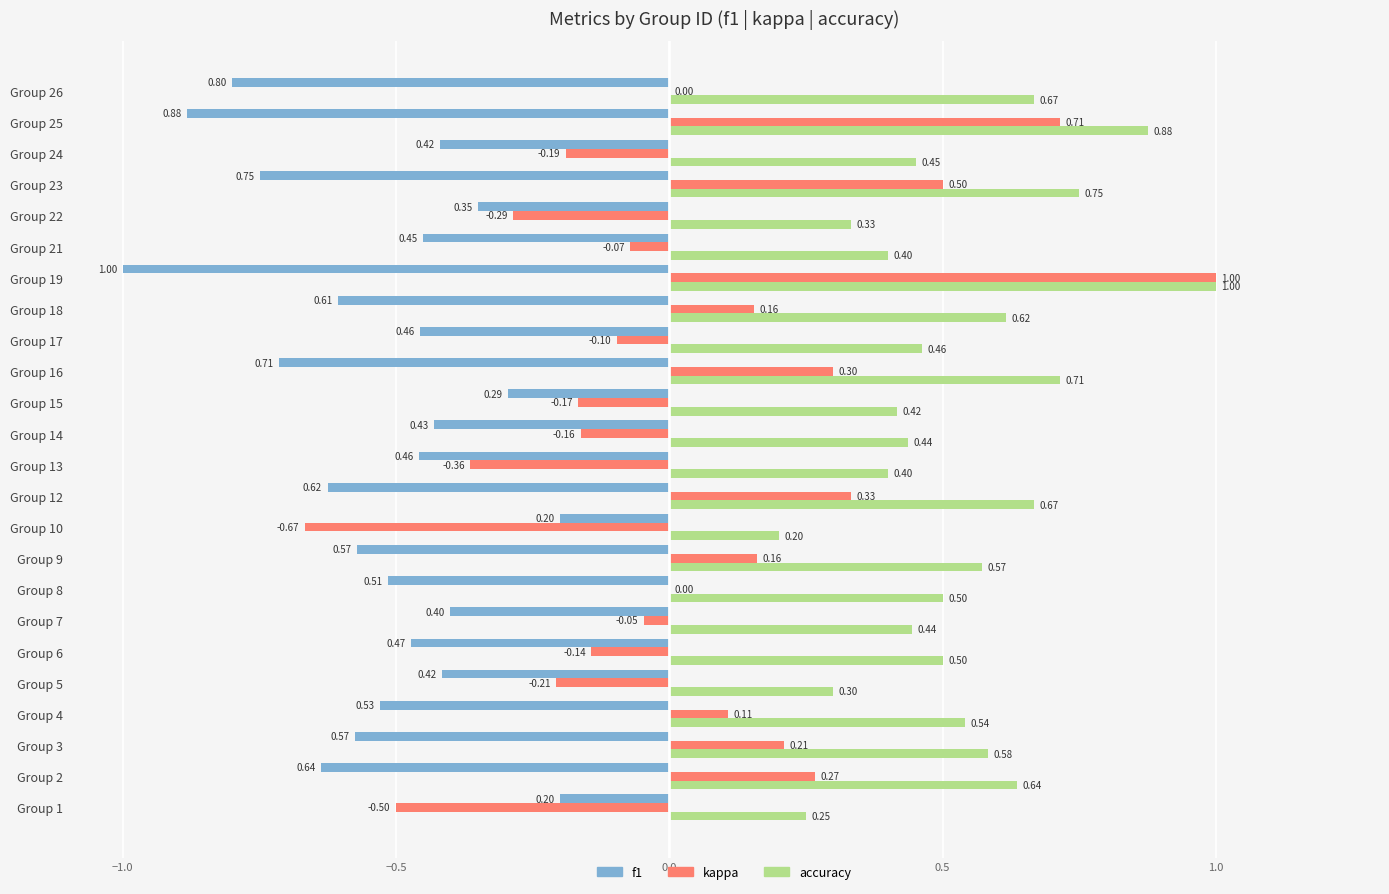

Which series has the largest total across all categories?

accuracy